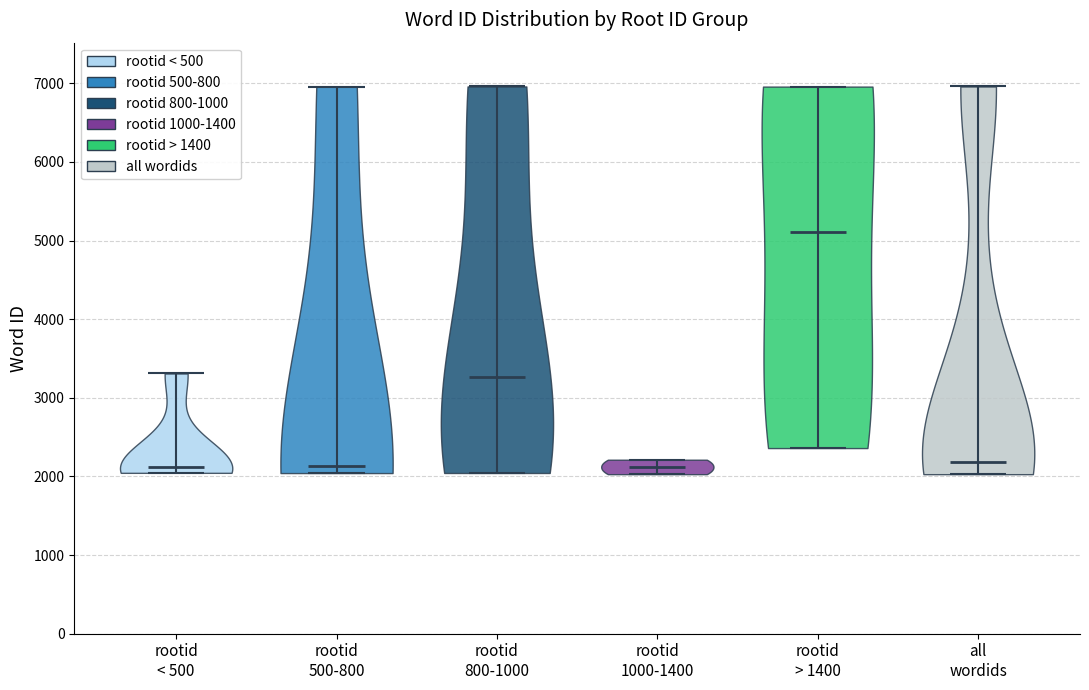

Which violin has the highest median line?

rootid > 1400